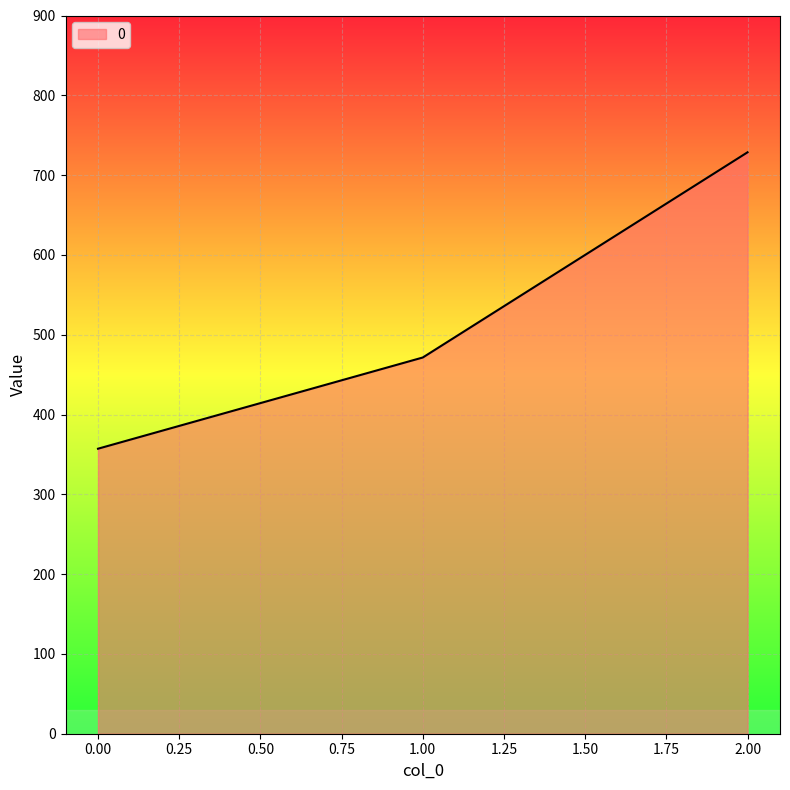

Reading right to left, extract all data points from this chart.

728.6	471.4	357.1